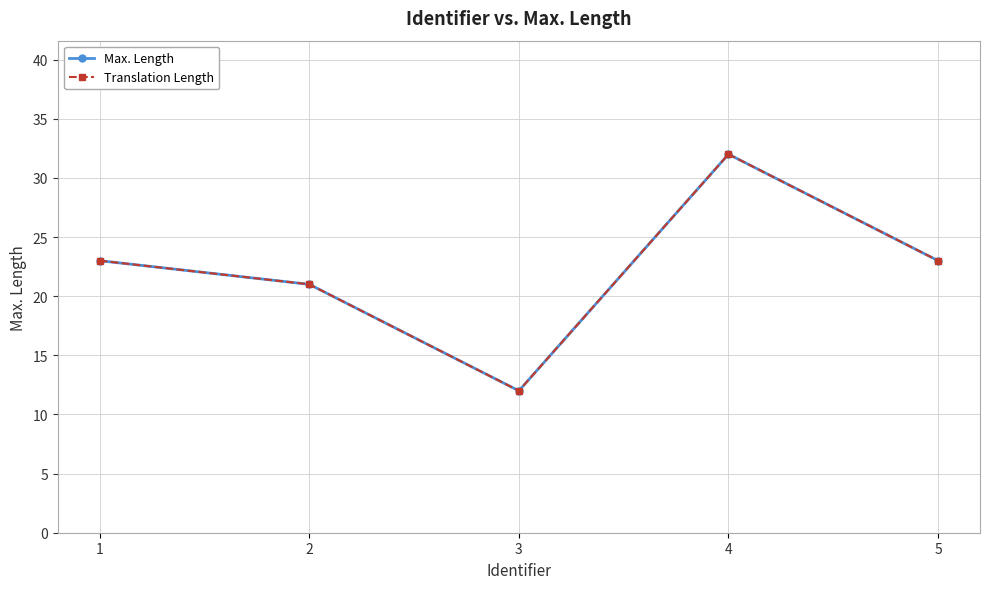

Is this an area chart (filled region under the line)?

No